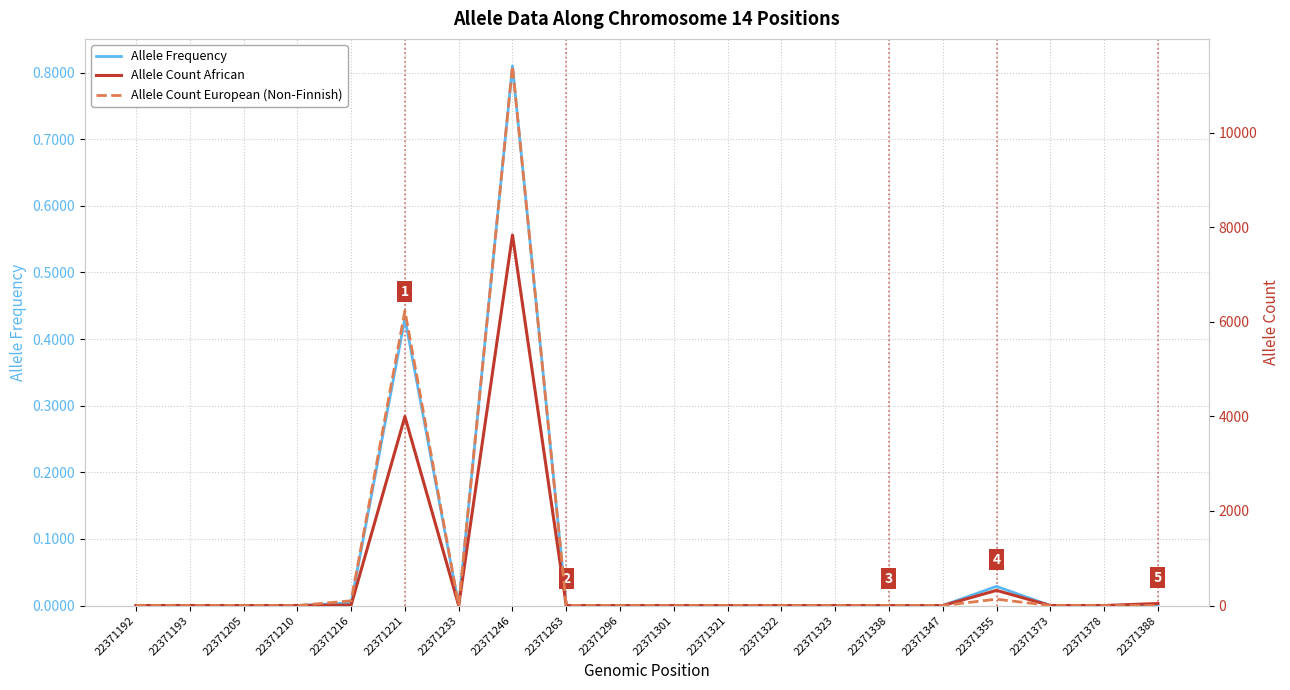

Where does the Allele Count European (Non-Finnish) series first go above 1?

22371192